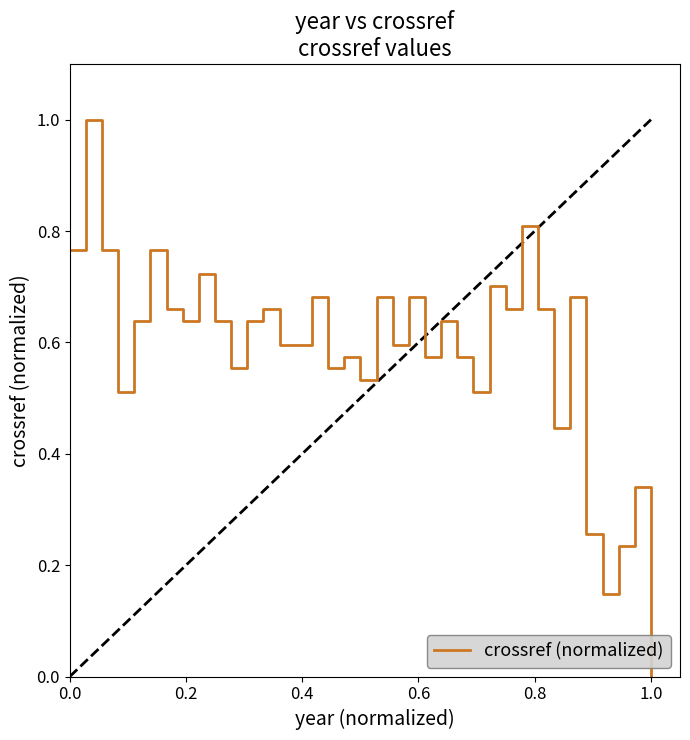

What is the difference between the maximum and minimum values?

1.0